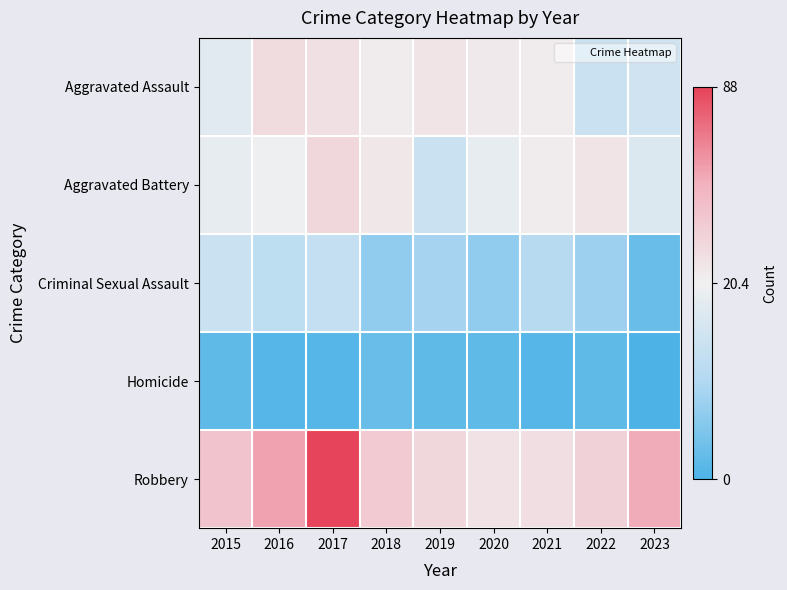

Between 2017 and 2019, which series saw the biggest shift?

Robbery